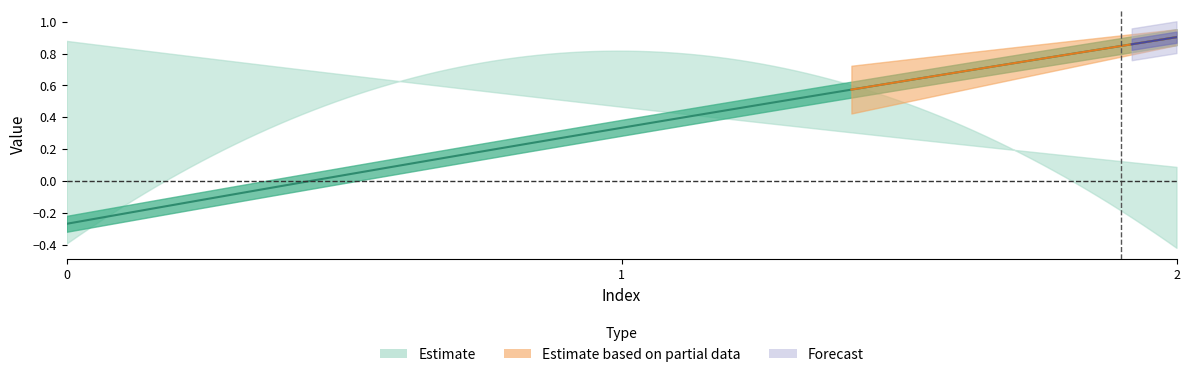

Is this an area chart (filled region under the line)?

No